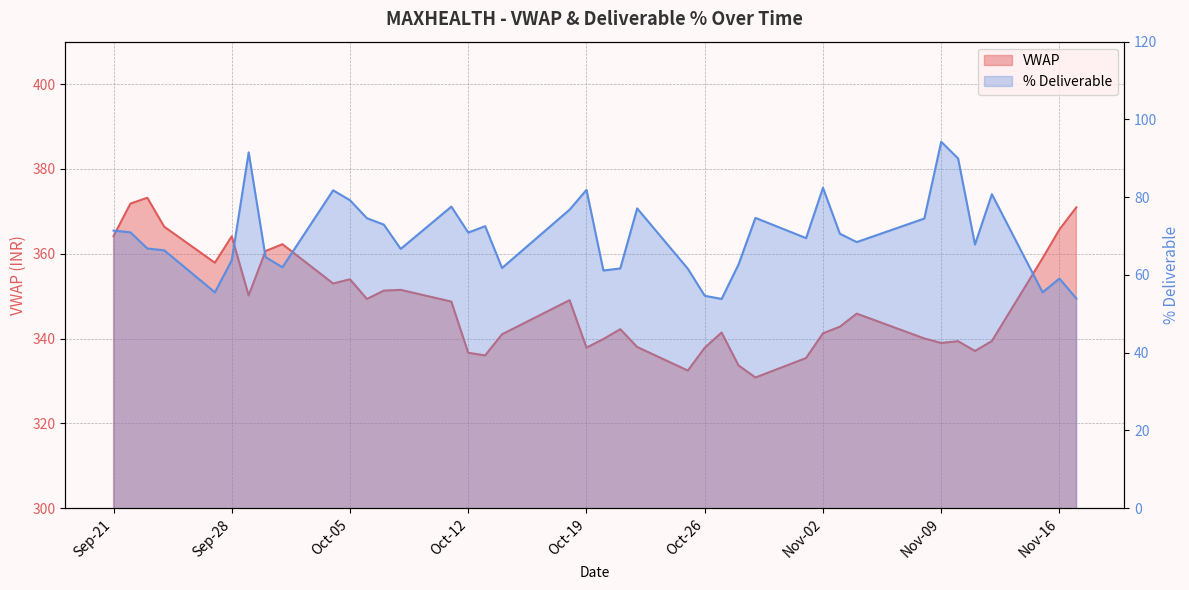

At which category does VWAP reach its first local valley?

2021-09-27